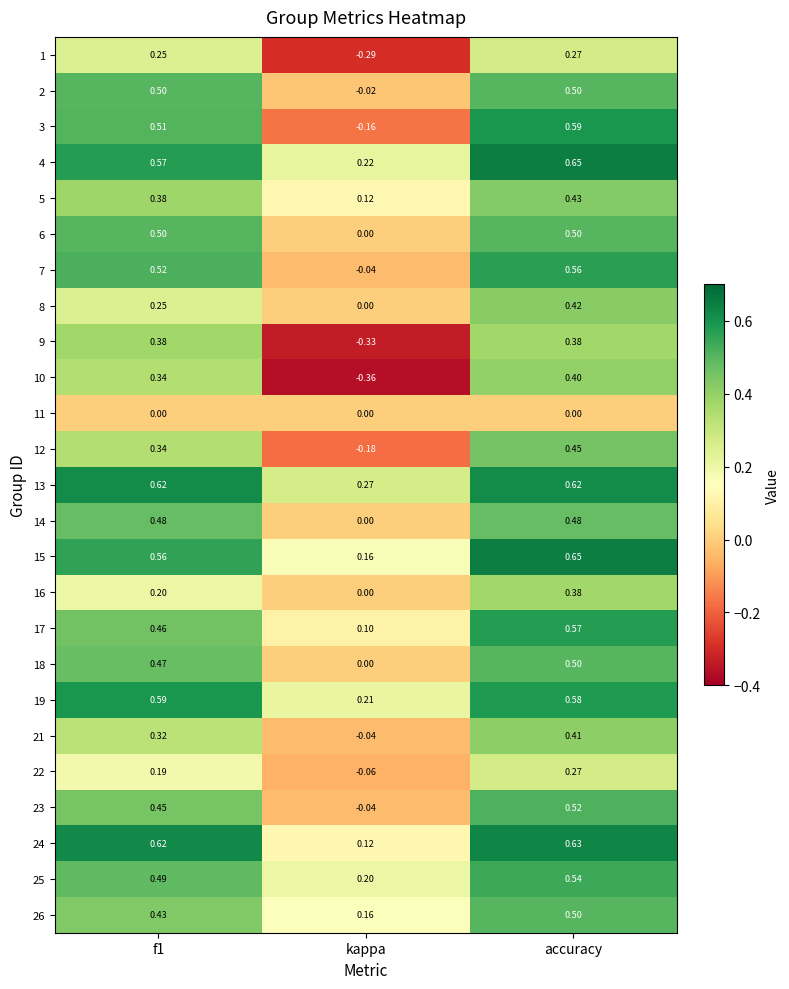

How many series are shown in this chart?

25